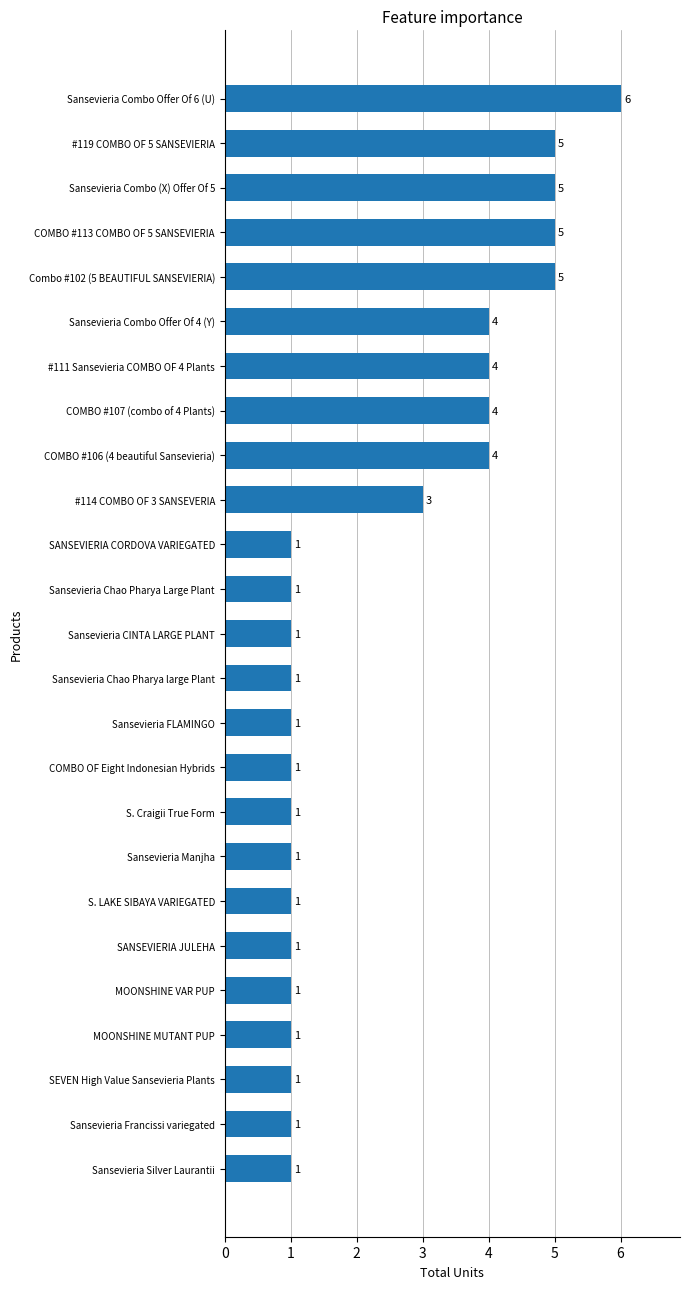

Are the bars horizontal?

Yes